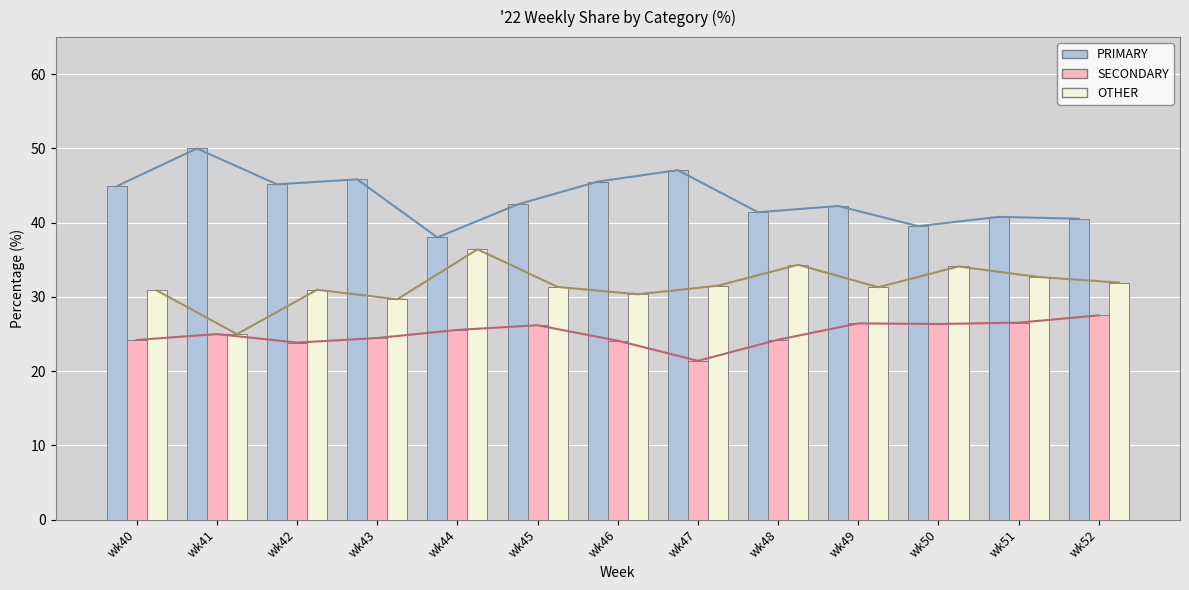

The SECONDARY series shows 8.1 at wk47. True or false?

False